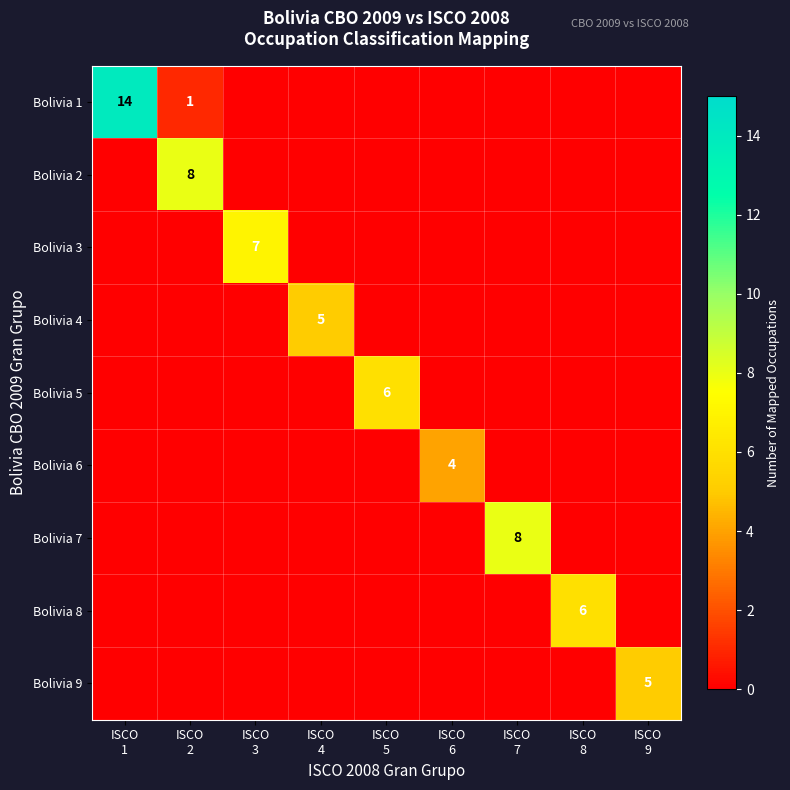

At how many categories does at least one series exceed 3?

9